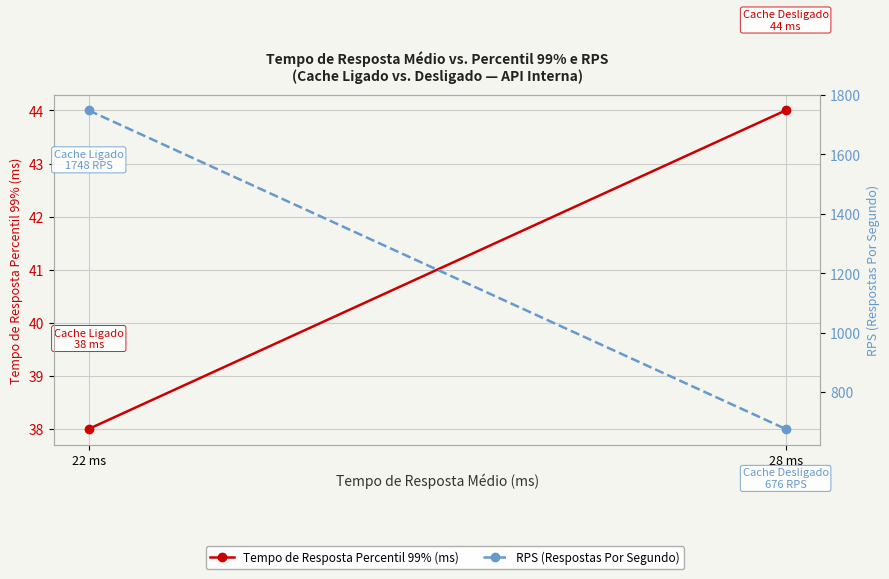

What is the label of the 1st point from the right?

28 ms